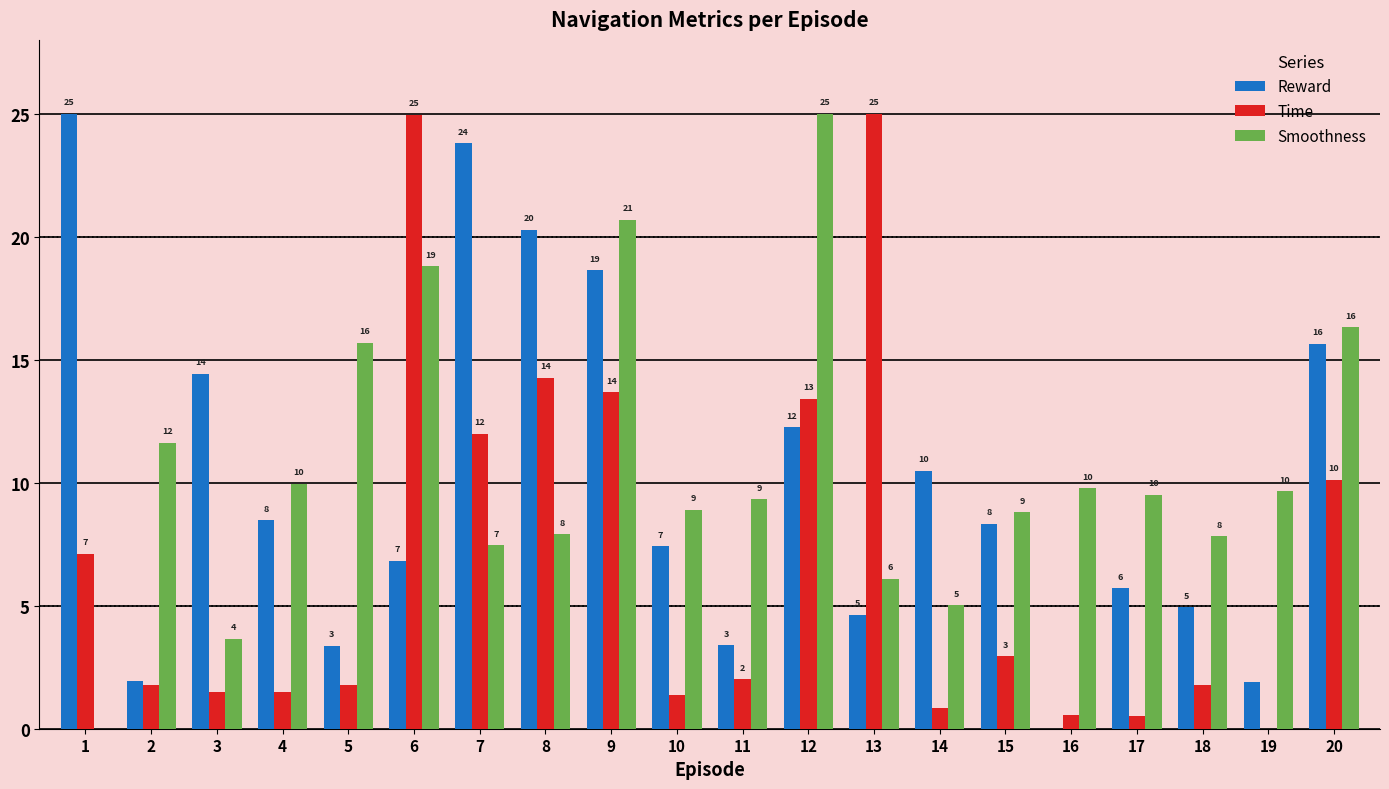

The Smoothness series shows 9.5 at 17. True or false?

True